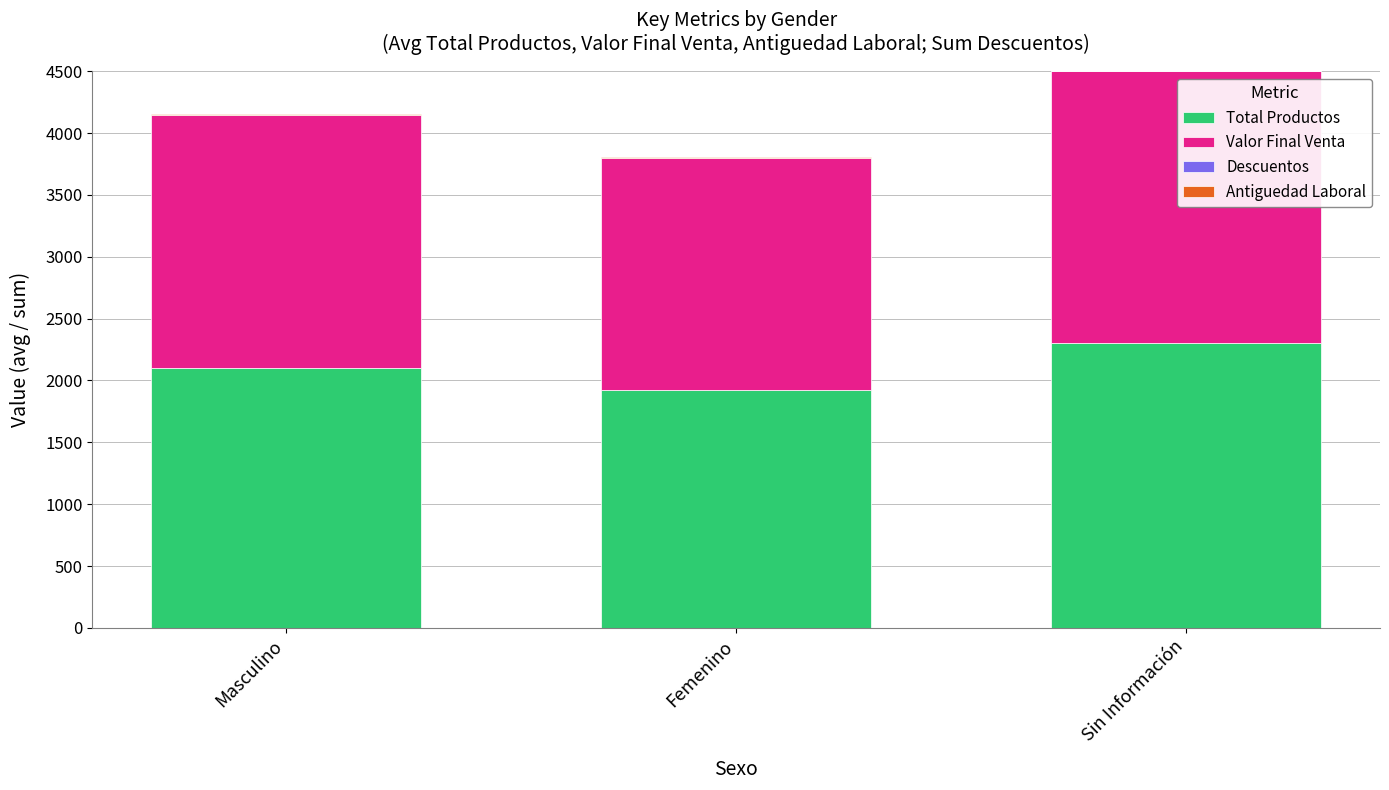

What is the maximum value for Total Productos?

2300